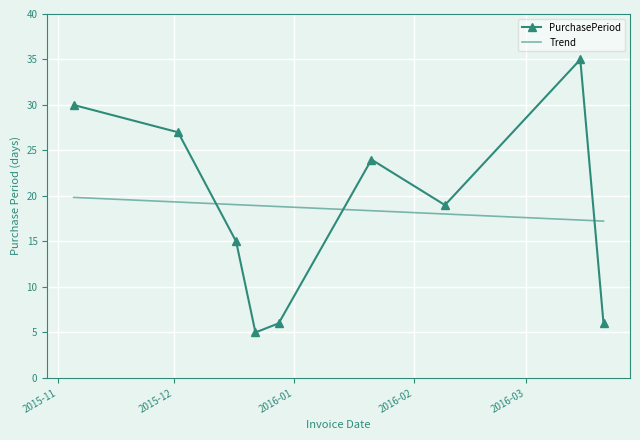

At which category does the data reach its first local peak?

2016-01-21